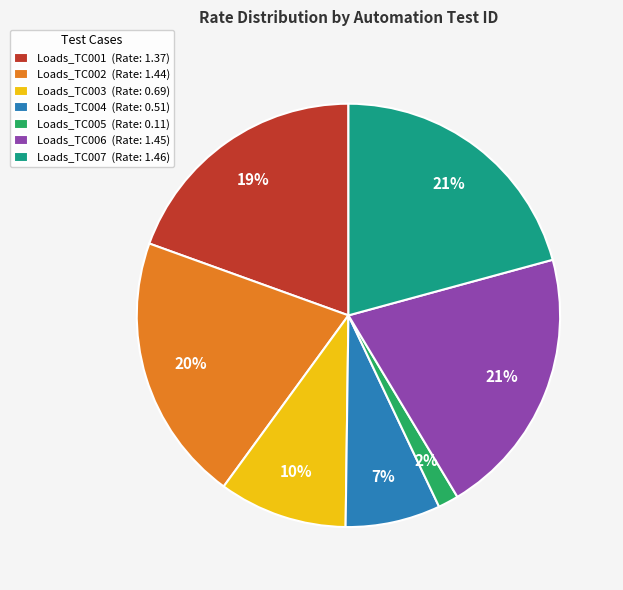

Do Loads_TC001 and Loads_TC005 together represent more than half of the pie?

No